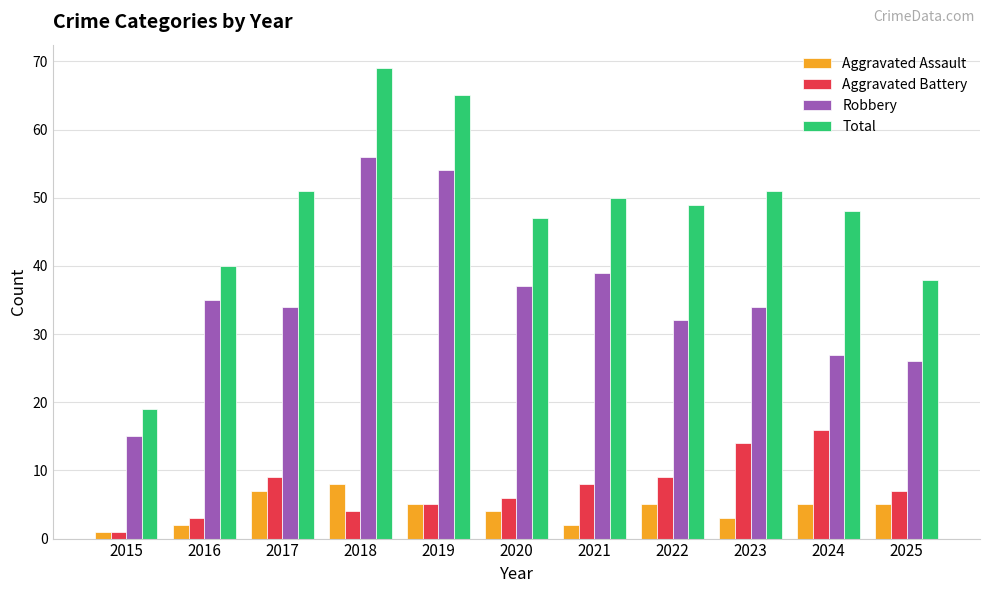

Reading right to left, transcribe all the data shown in this chart.

Aggravated Assault: 5	5	3	5	2	4	5	8	7	2	1
Aggravated Battery: 7	16	14	9	8	6	5	4	9	3	1
Robbery: 26	27	34	32	39	37	54	56	34	35	15
Total: 38	48	51	49	50	47	65	69	51	40	19